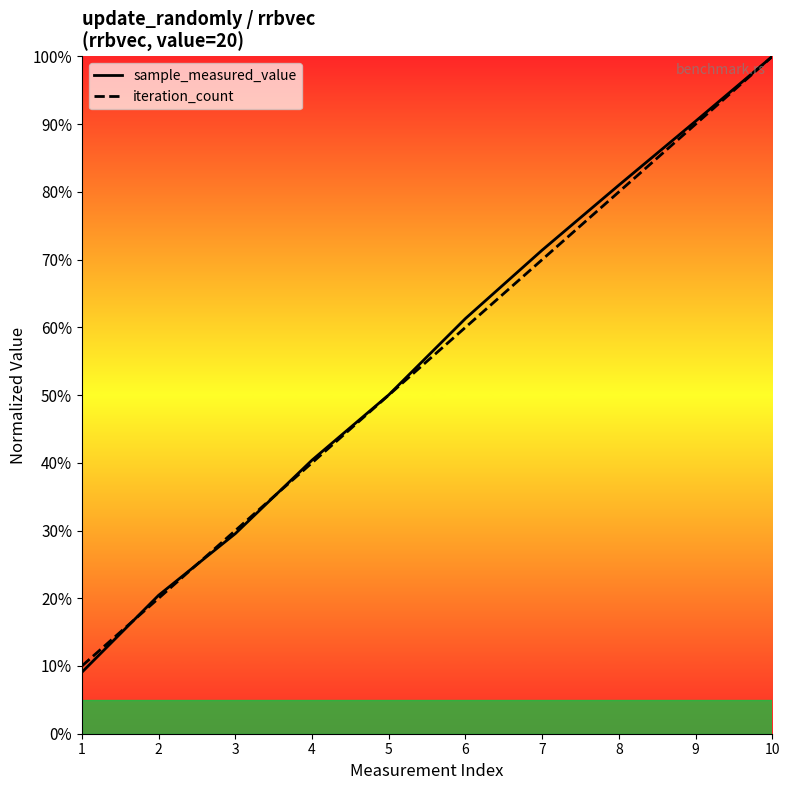

Which label corresponds to the largest value in the chart?

10